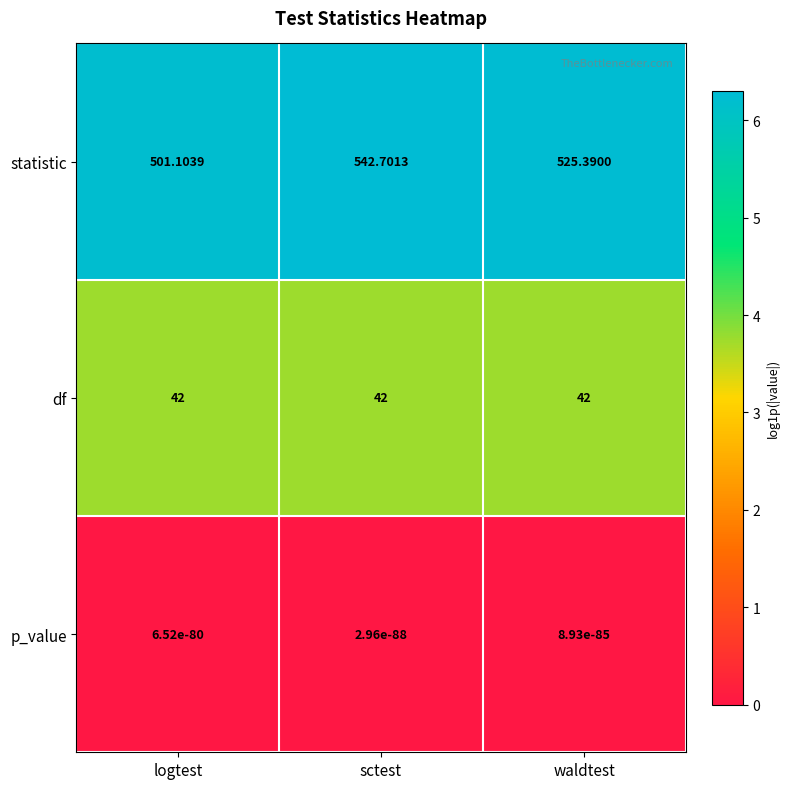

At which category does the chart reach its peak across all series?

sctest